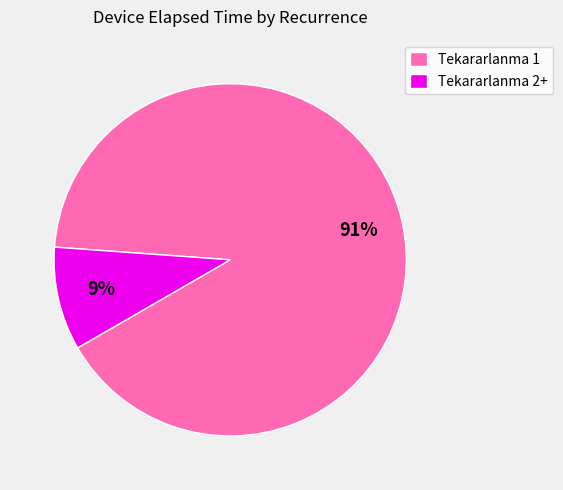

Is there any slice that represents more than half of the pie?

Yes